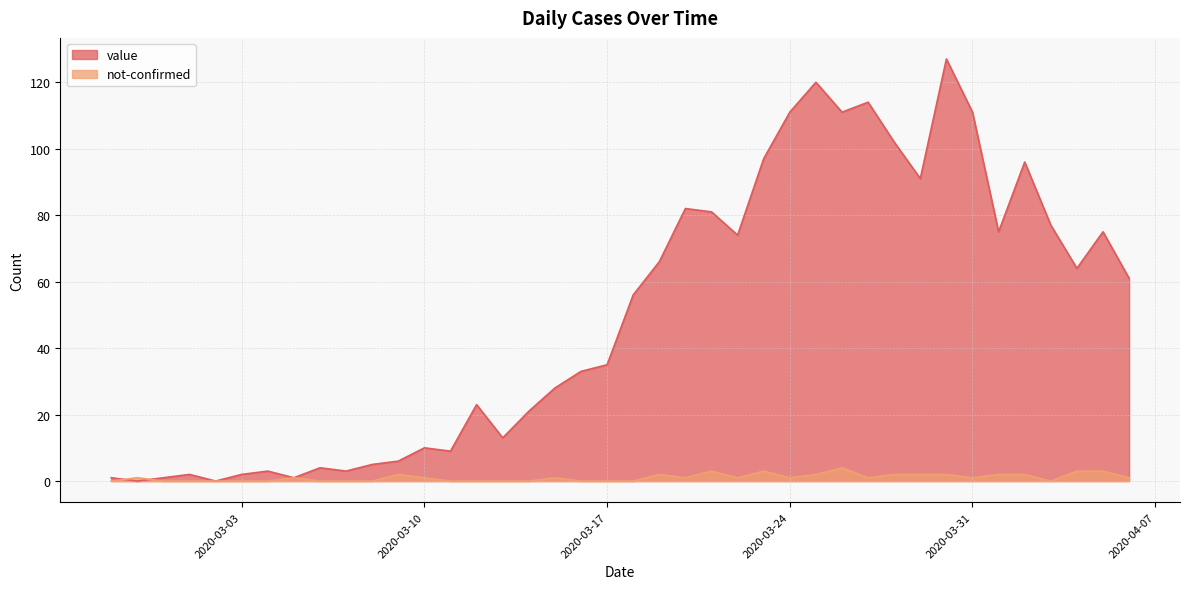

Is the value of not-confirmed at 2020-03-27 greater than the value of value at 2020-02-27?

No